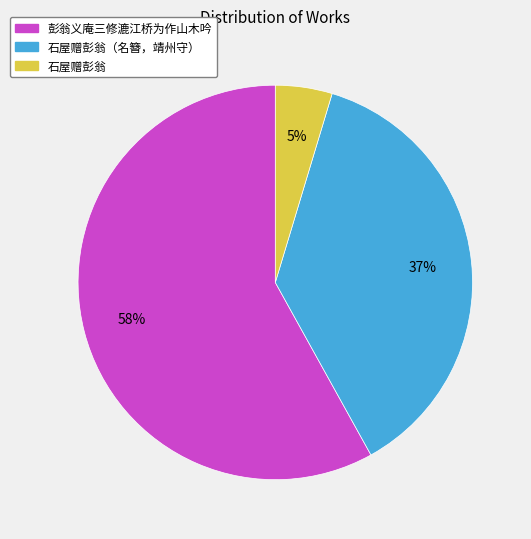

To the nearest percent, what is the difference between the largest and smallest slice percentages?

53%